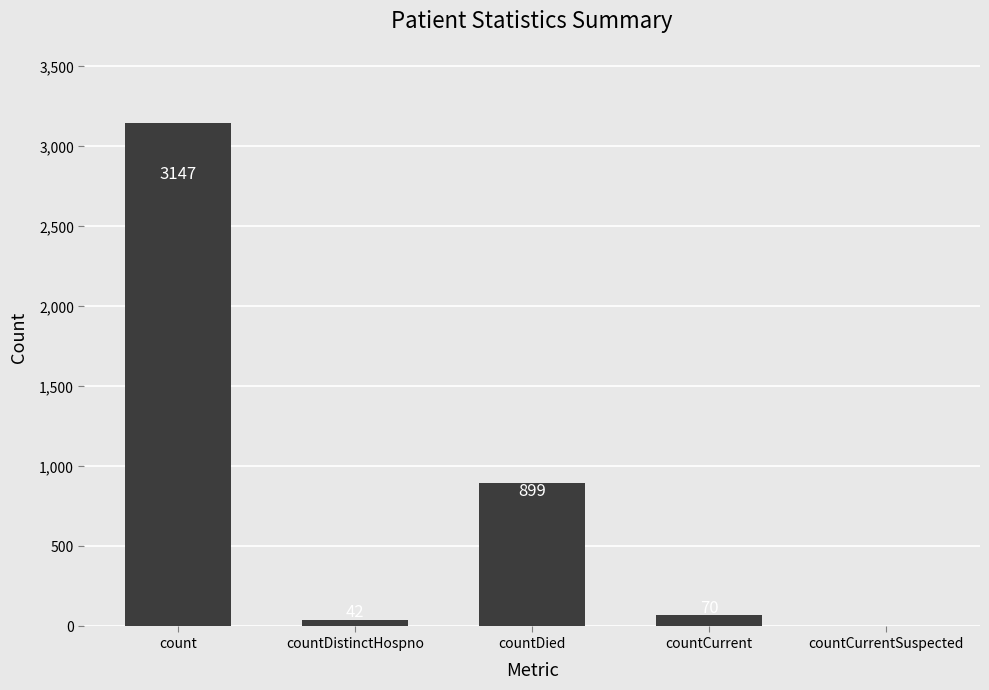

How many categories are shown in the chart?

5